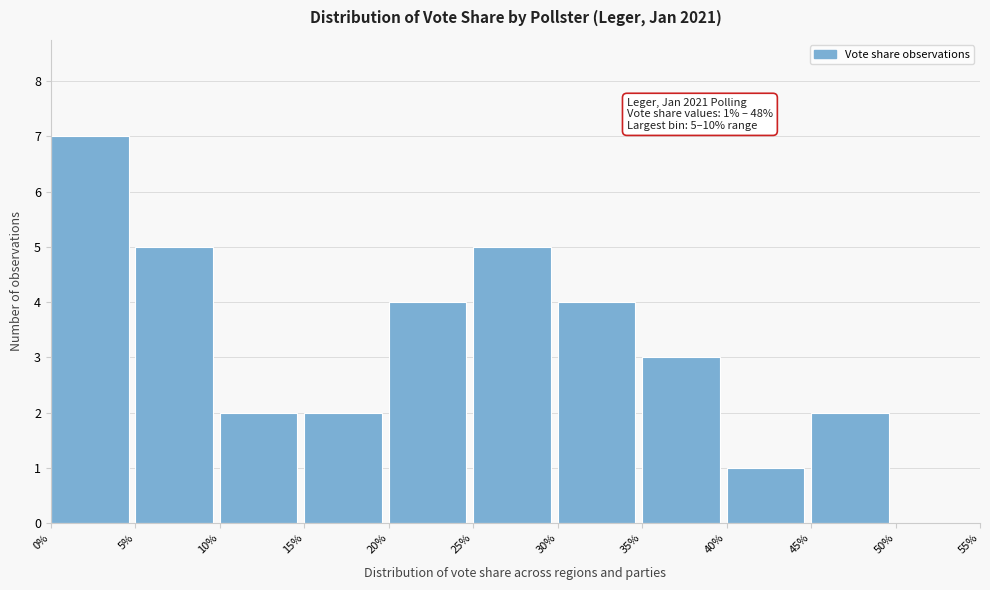

Which range on the x-axis has the tallest bar?

0% to 5%